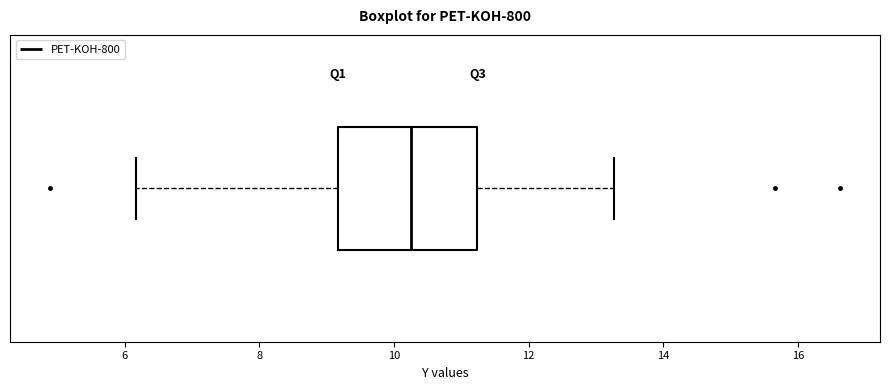

Transcribe this box plot: give where the median line is, the range the box spans, and where the two whiskers end, as read against the x-axis. The values are not printed on the chart, so give them approximately, as read against the axis.

median 10.2, box 9.2 to 11.2, whiskers 6.2 to 13.2